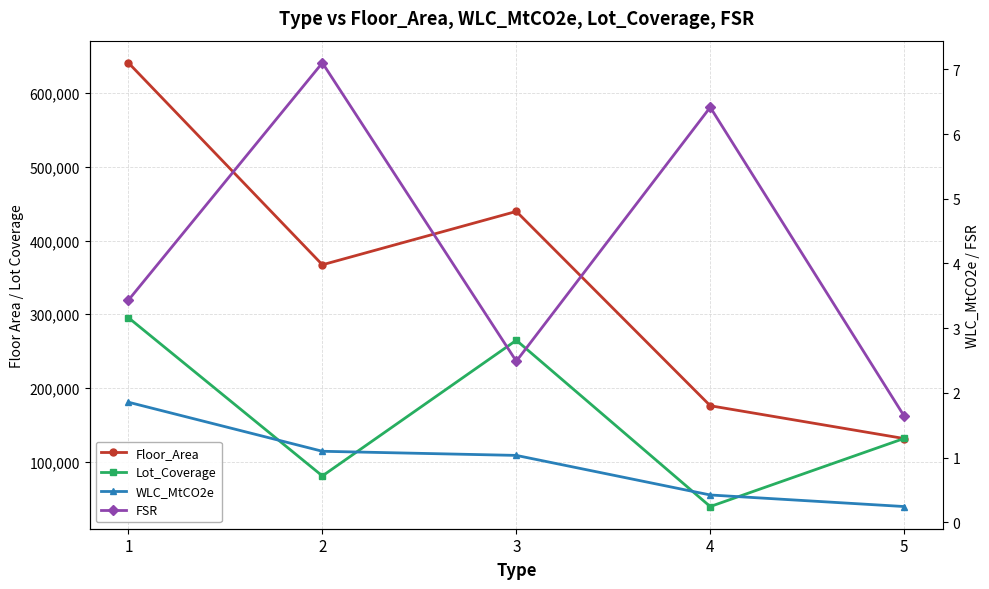

What is the value of the Lot_Coverage point at the 2nd from the left?

80632.0